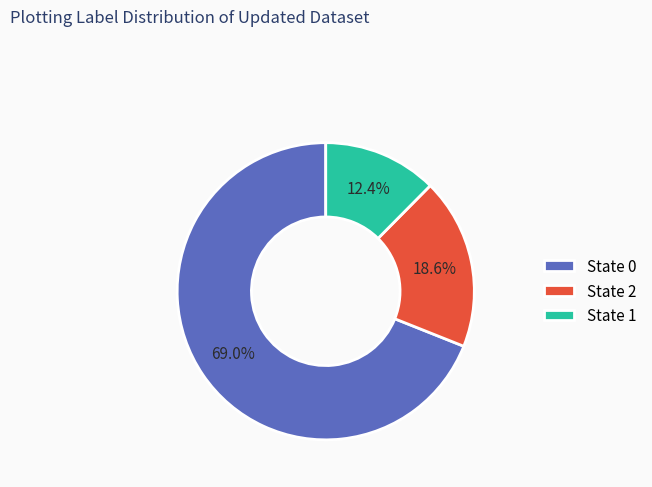

Rank the categories by value from highest to lowest.

State 0, State 2, State 1